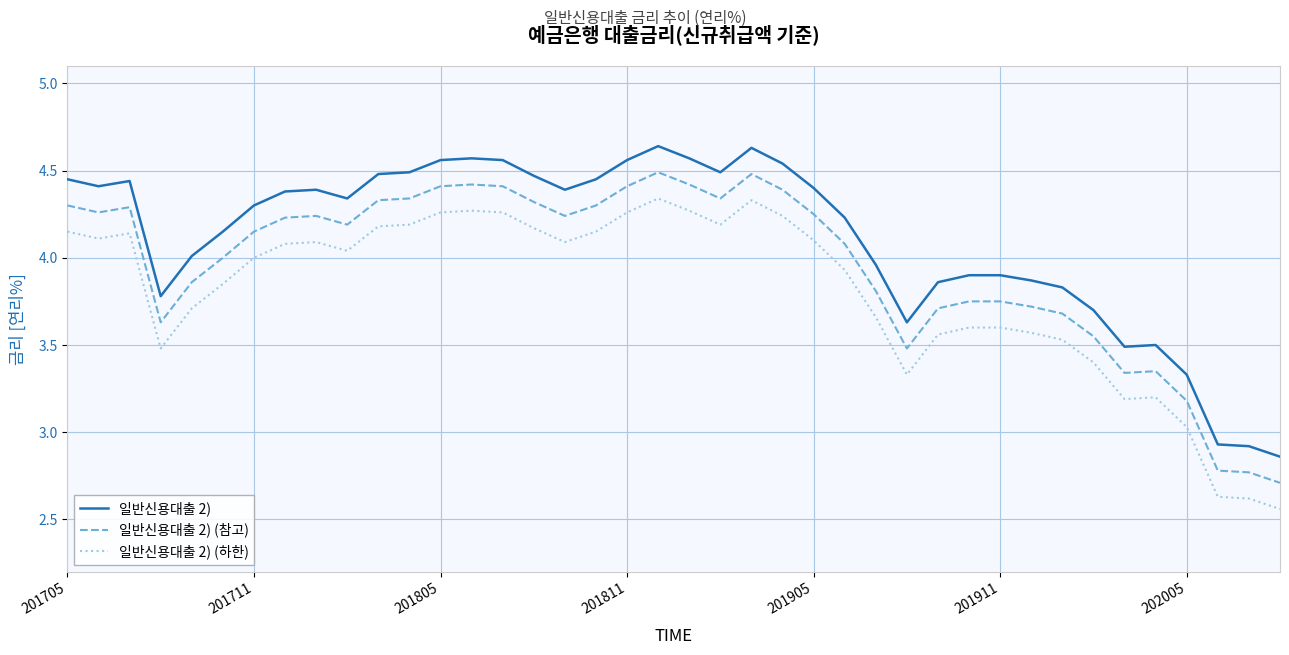

List the series in order of their overall mean, lowest first.

일반신용대출 2) (하한), 일반신용대출 2) (참고), 일반신용대출 2)